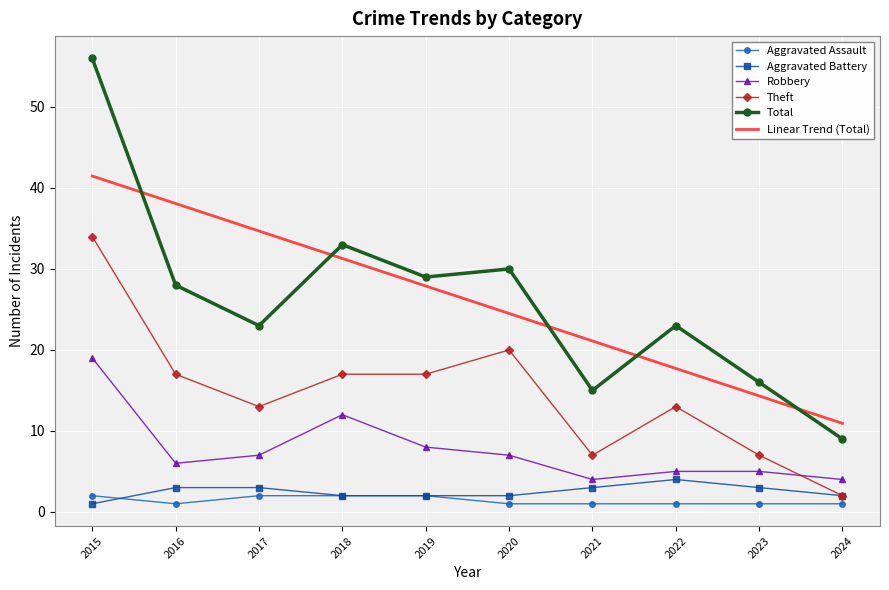

At which category is the sum across all series the highest?

2015